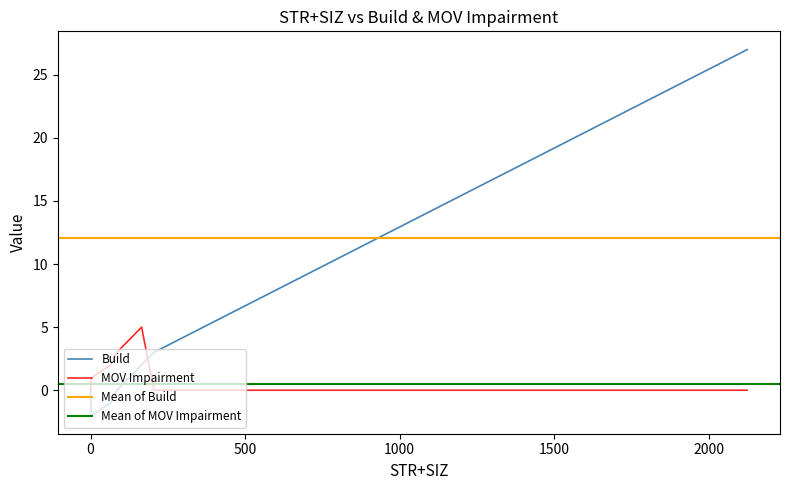

True or false: MOV_impairment has more than 2 interior local peaks.

False